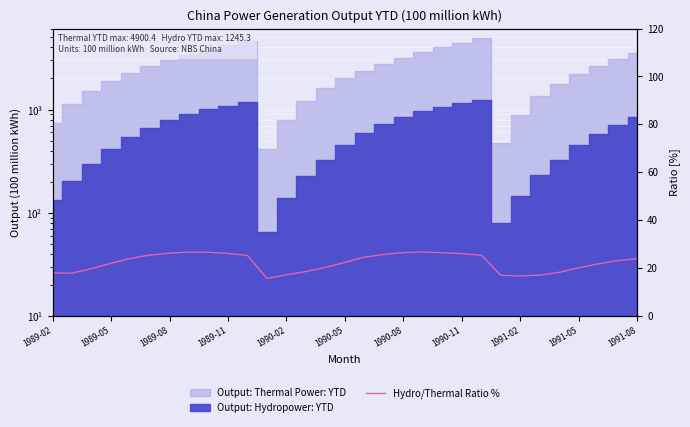

What position from the left is 1990-05?

6